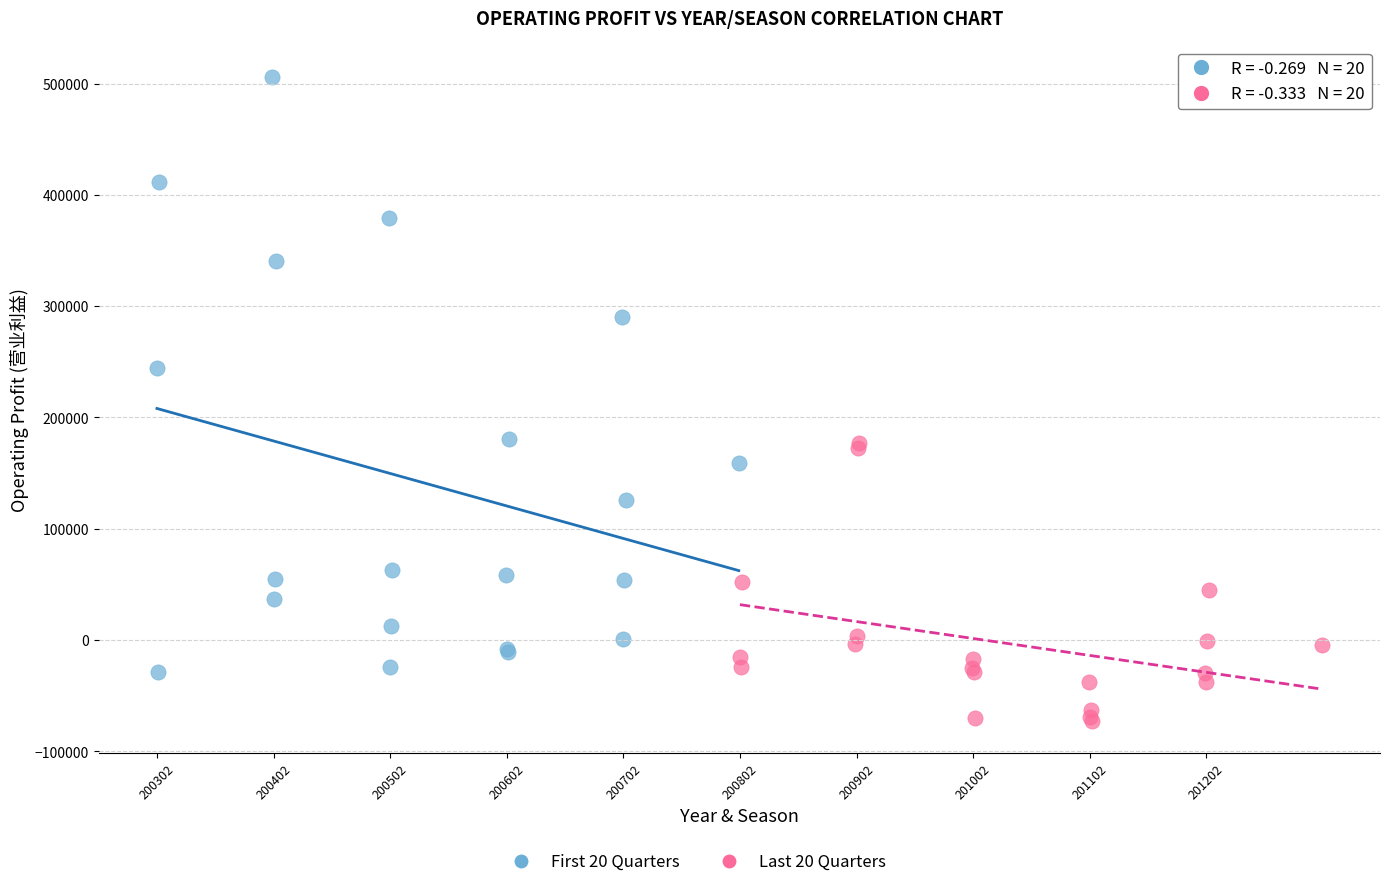

Which series reaches the minimum Y coordinate?

Last 20 Quarters